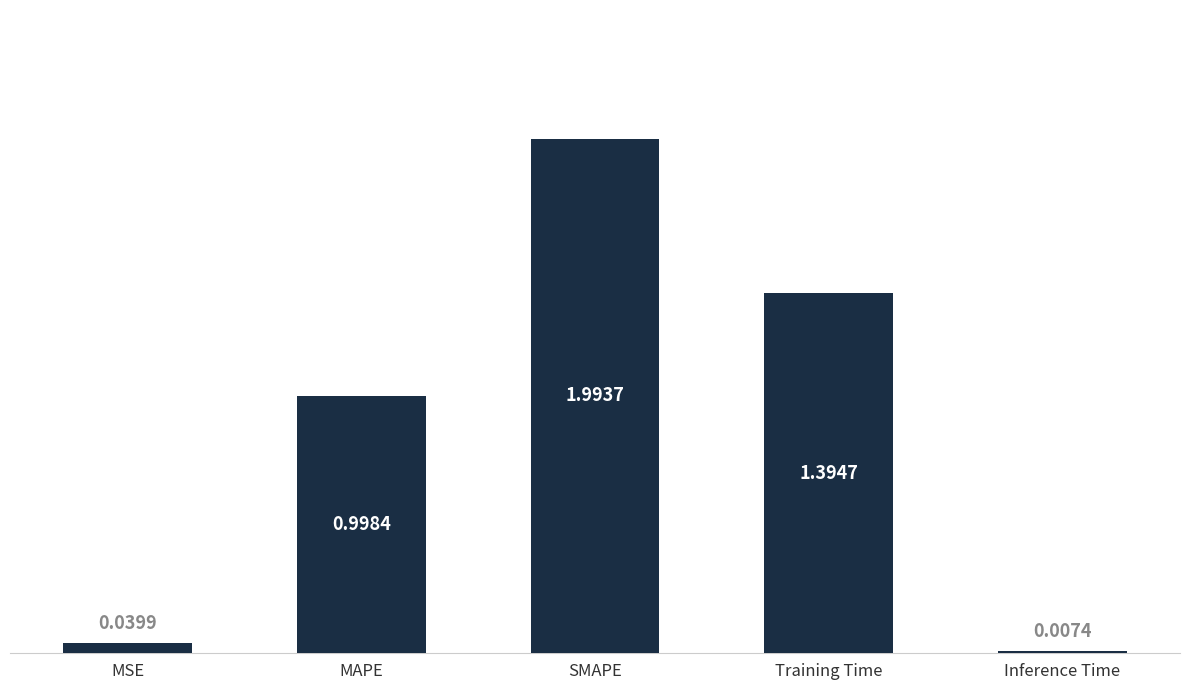

Where is the data nearest to the value 1?

MAPE